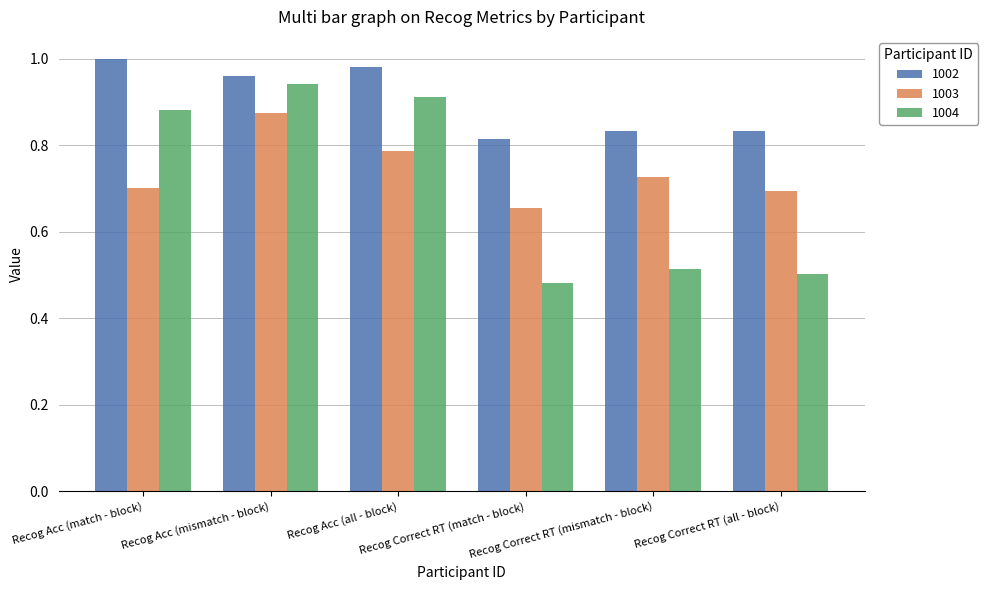

What are all the series names shown in the legend?

1002, 1003, 1004